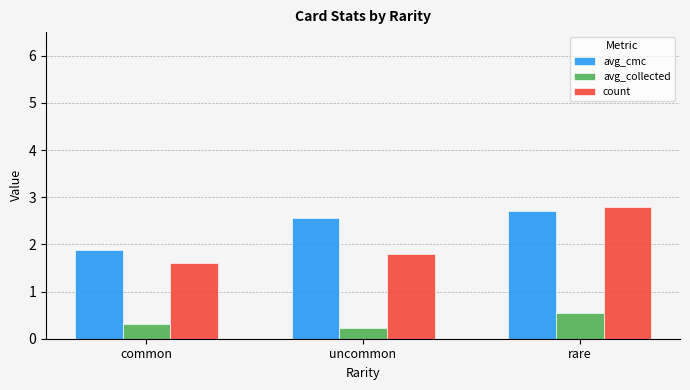

Reading left to right, what are all the values shown in this chart?

avg_cmc: common=1.9	uncommon=2.6	rare=2.7
avg_collected: common=0.3	uncommon=0.2	rare=0.5
count: common=1.6	uncommon=1.8	rare=2.8